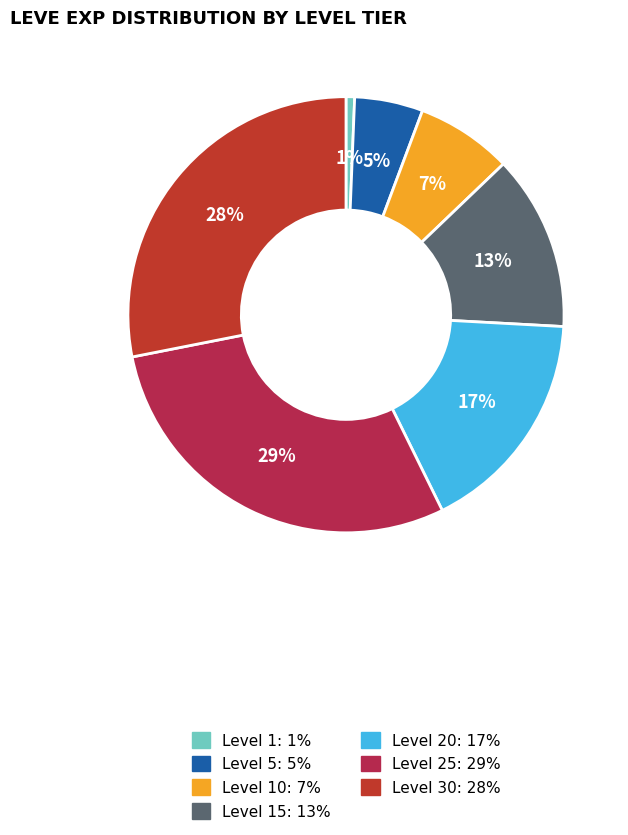

Does any single category account for the majority?

No